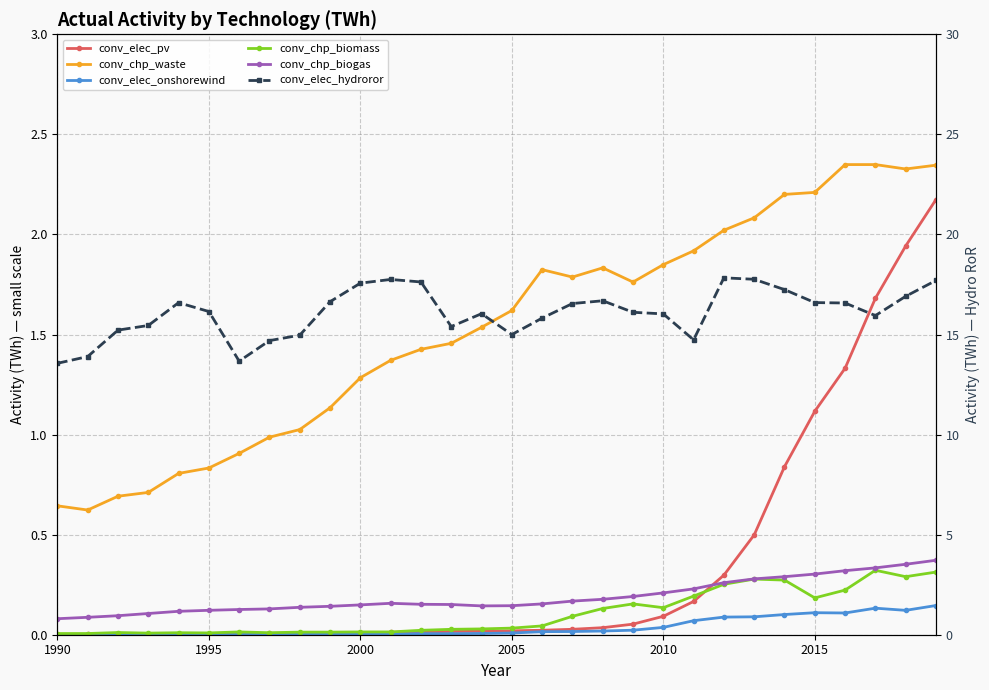

Which has a higher value, 2005 or 2010?

2010